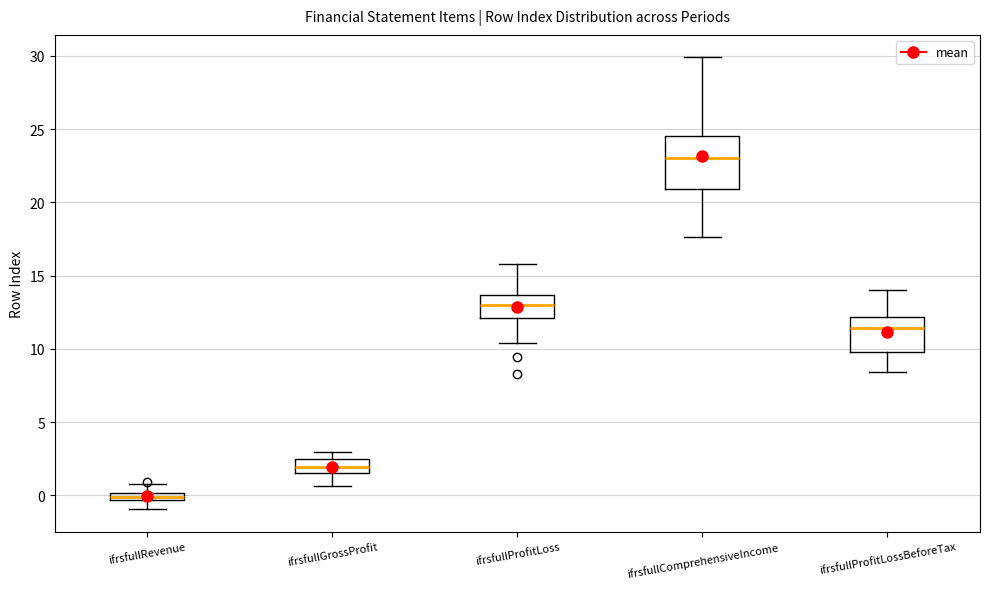

Which box has the highest median line?

ifrsfullComprehensiveIncome